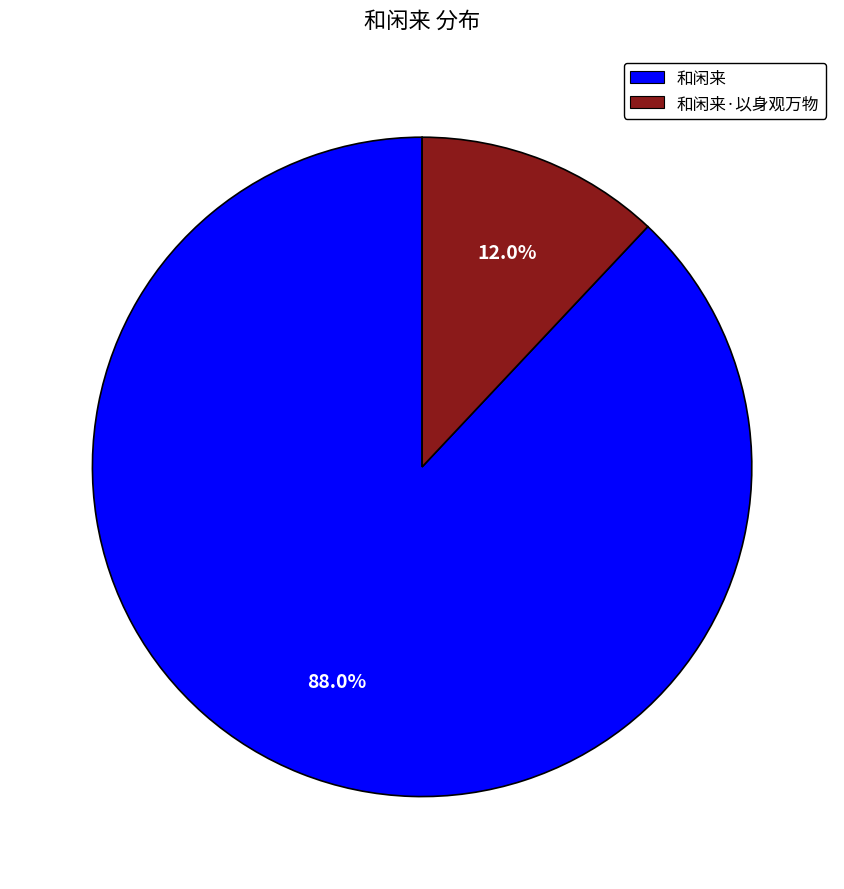

Which has a higher value, 和闲来 or 和闲来·以身观万物?

和闲来